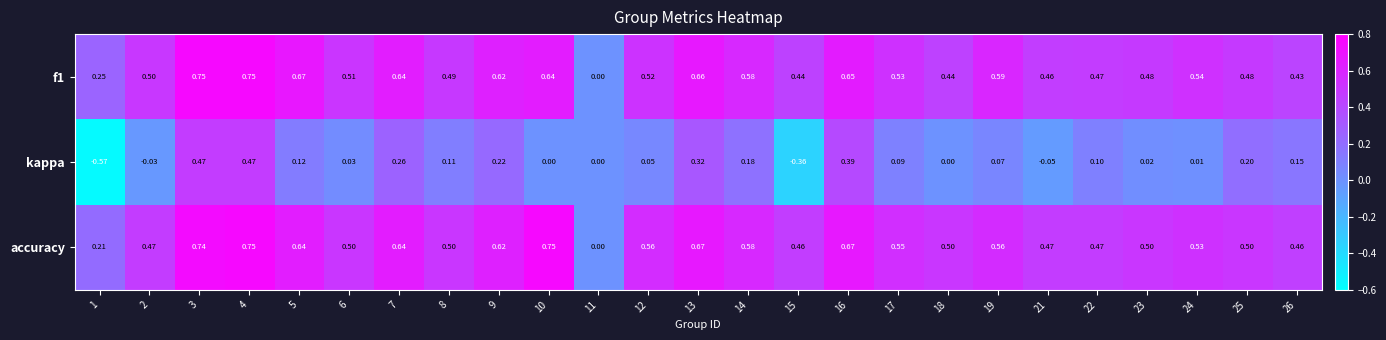

At which category is the sum across all series the highest?

4